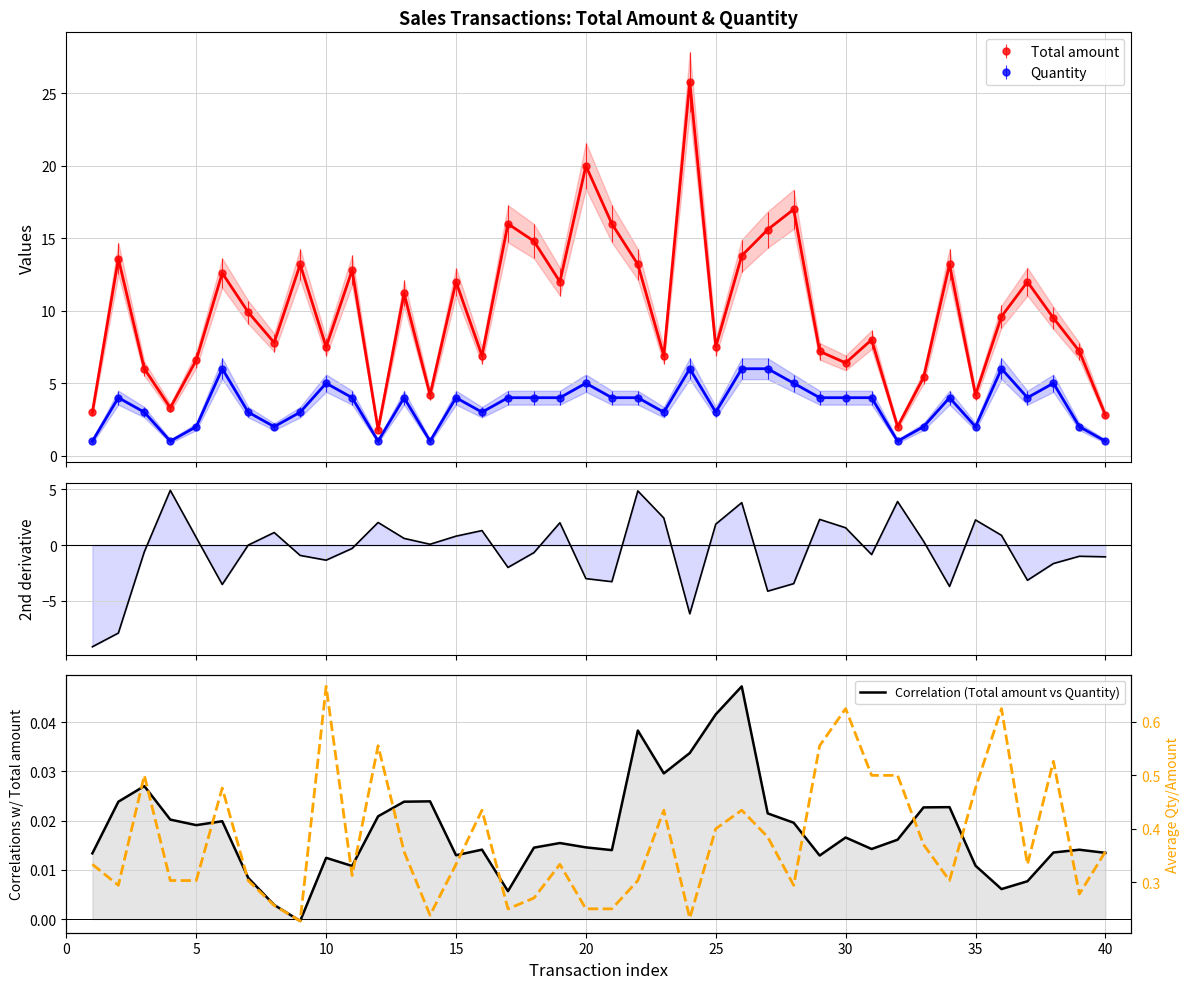

In Total amount, how many points are higher than both neighbors (excluding endpoints)?

13